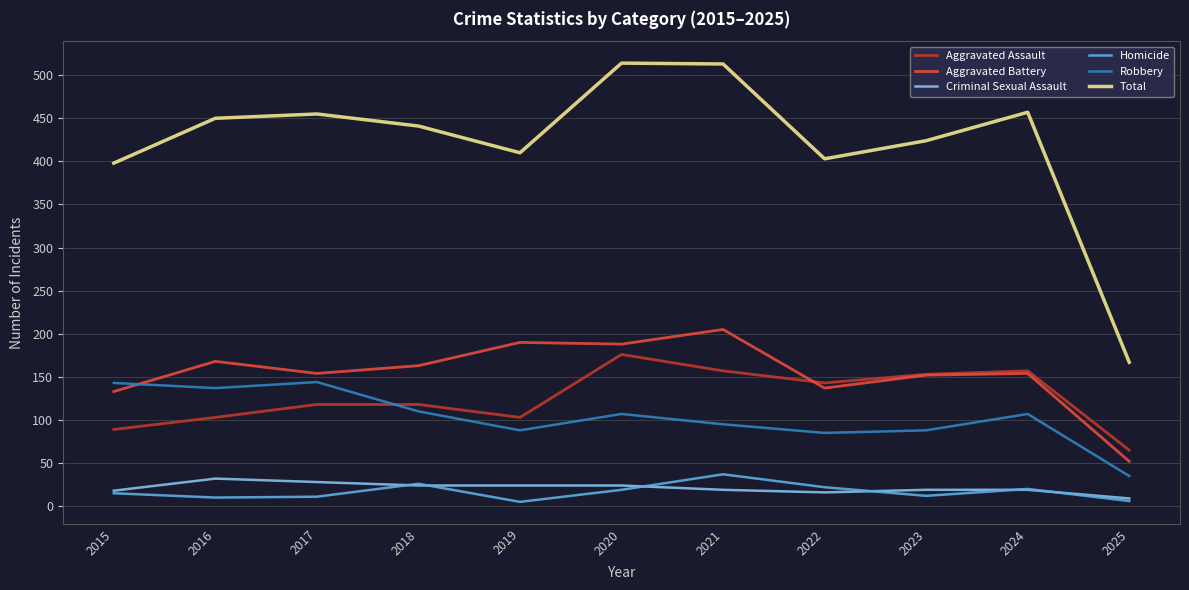

What is the difference between the highest and lowest values at 2018?

417